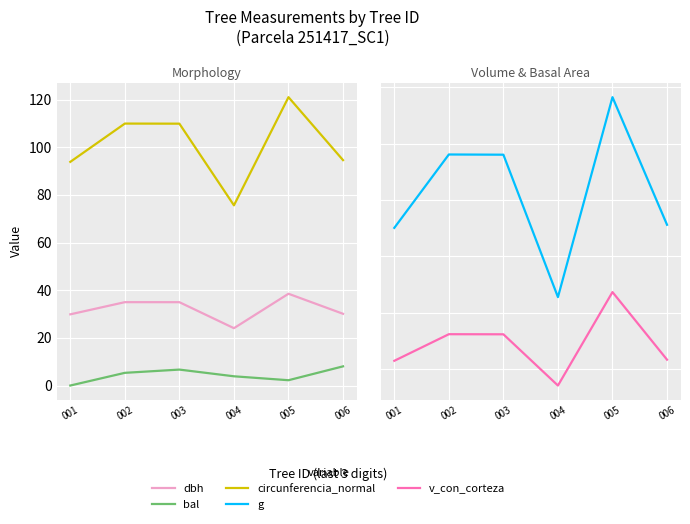

Where is the first local minimum for bal?

005